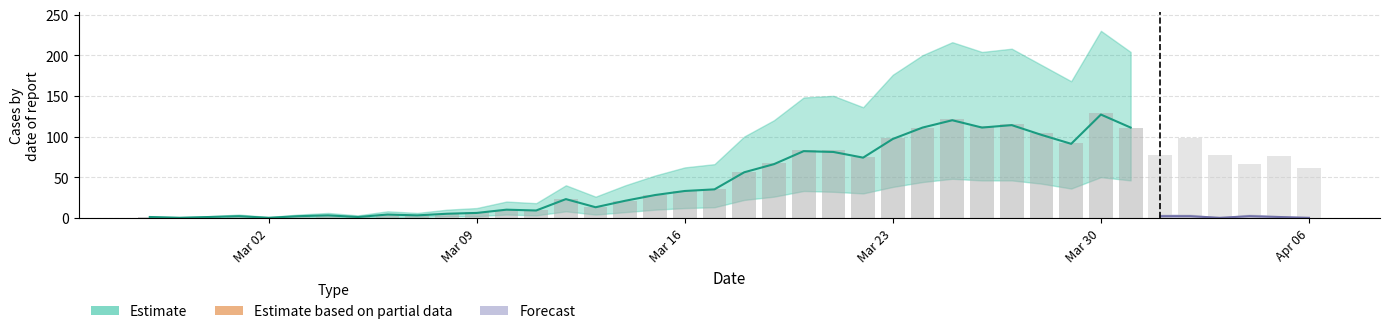

How many bars are there in each group?

6